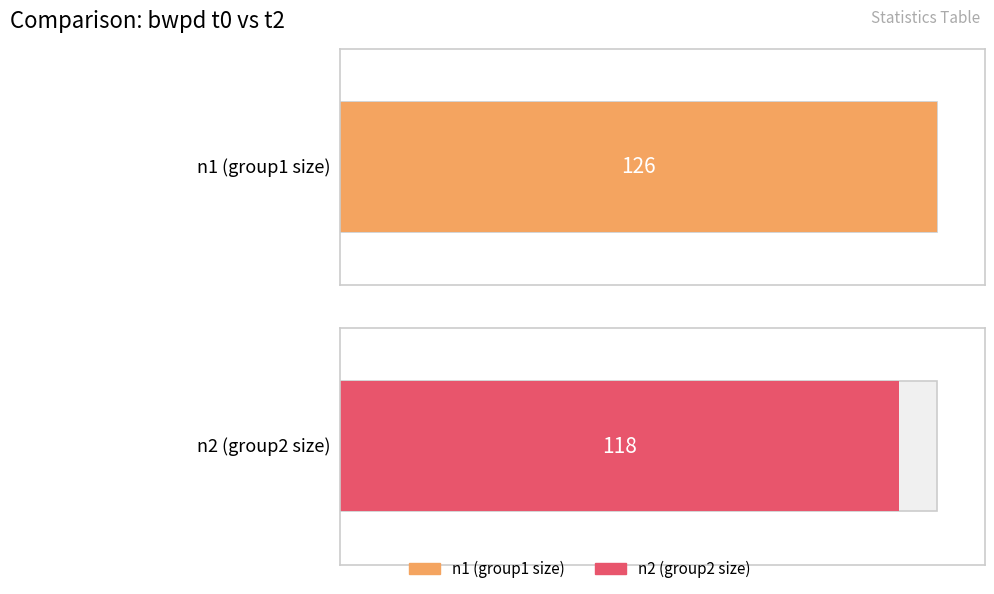

What are all the series names shown in the legend?

n1, n2